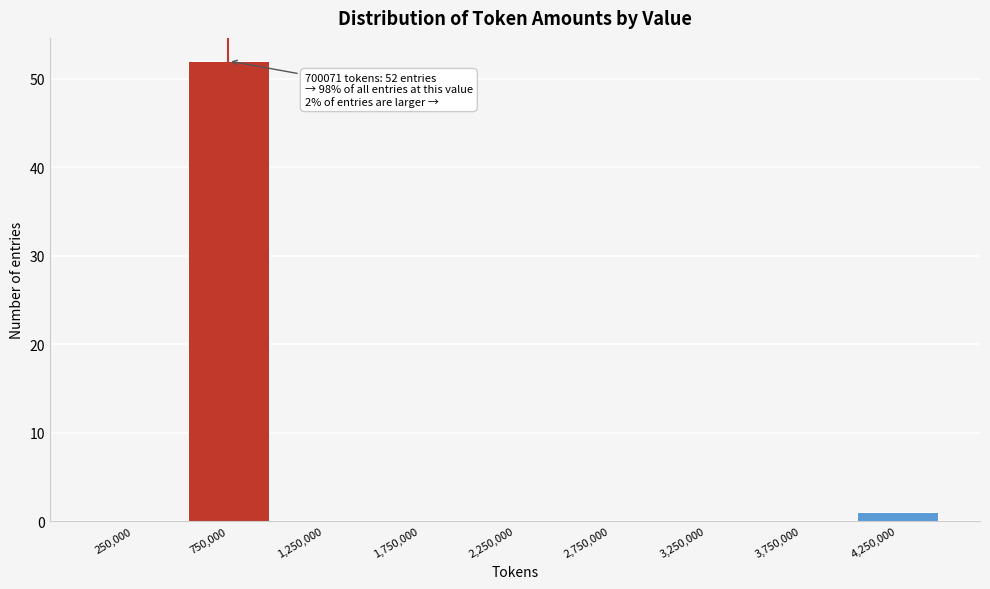

Which range on the x-axis has the tallest bar?

500000 to 1000000